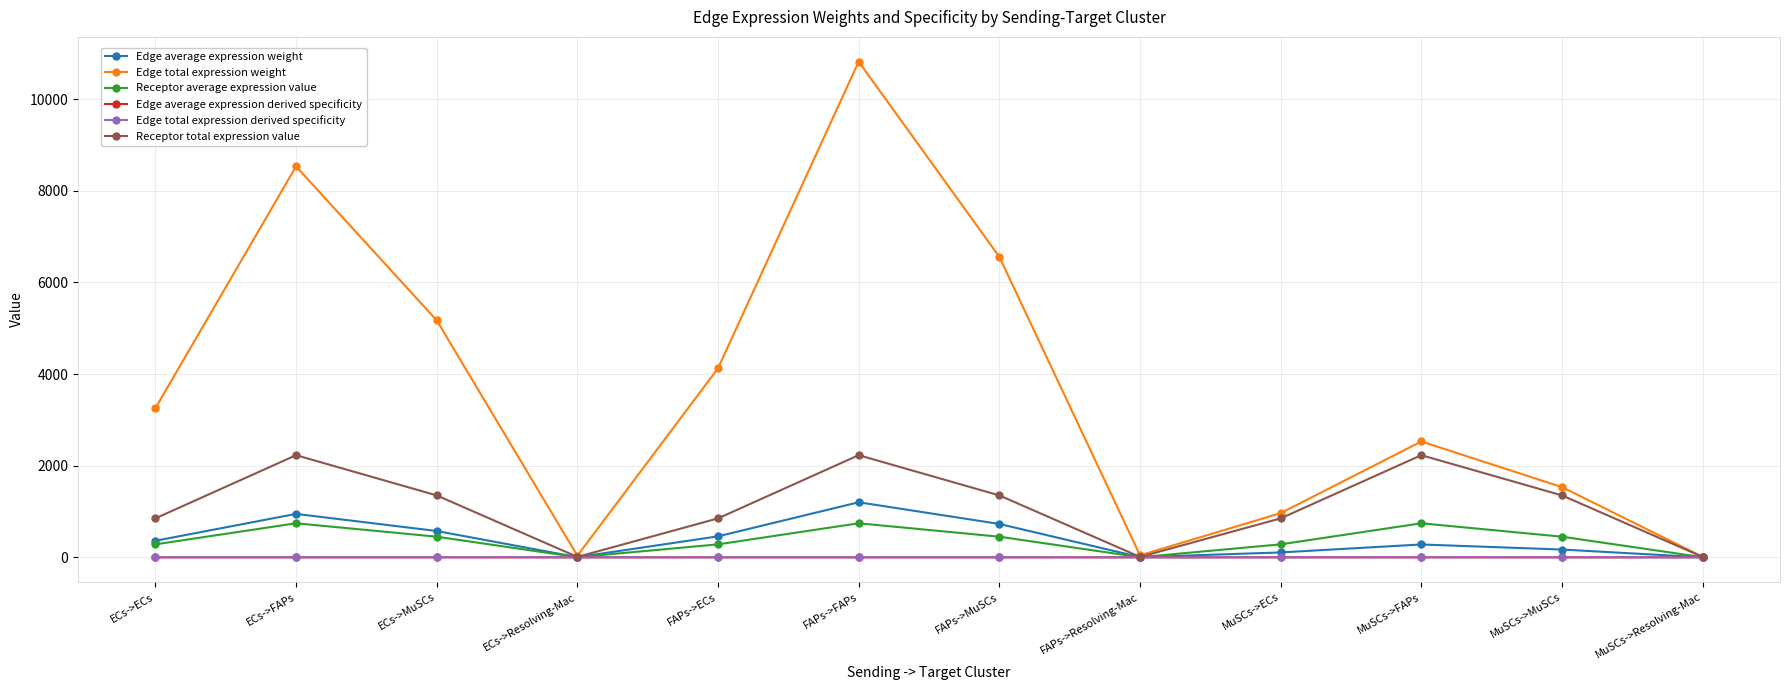

What is the value of the Edge total expression derived specificity point at the 10th from the left?

0.1